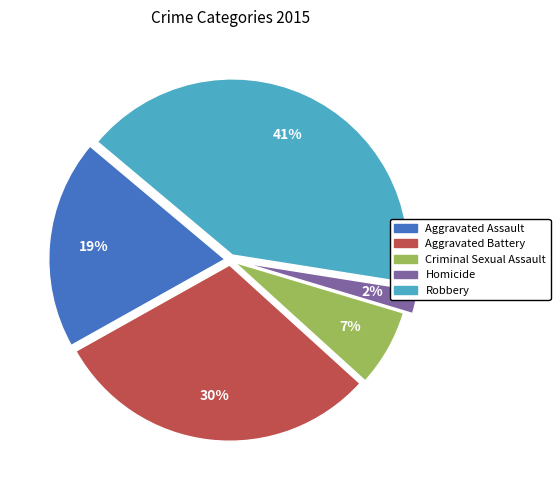

Is there any slice that represents more than half of the pie?

No